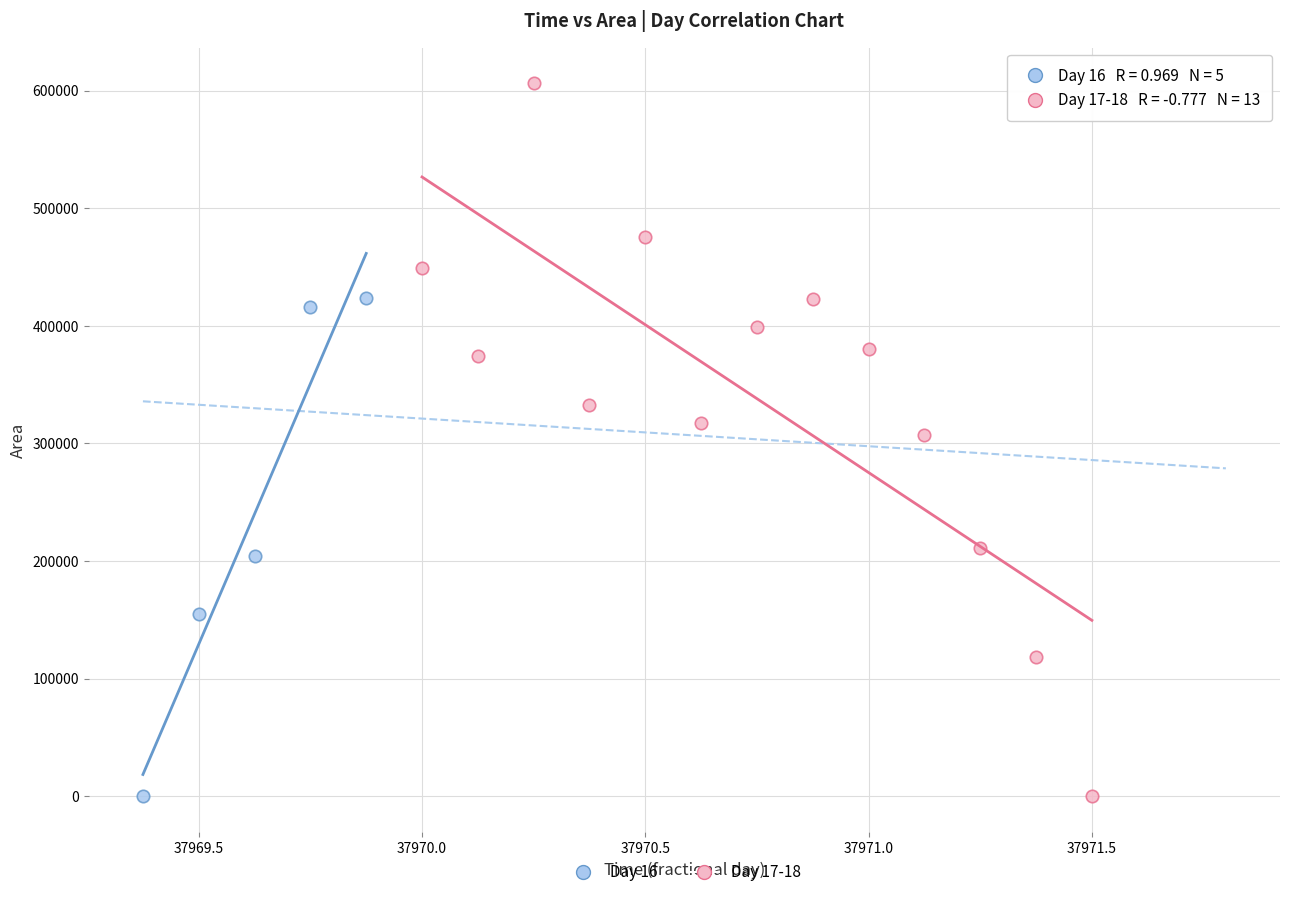

Which series reaches the maximum Y coordinate?

Day 17-18